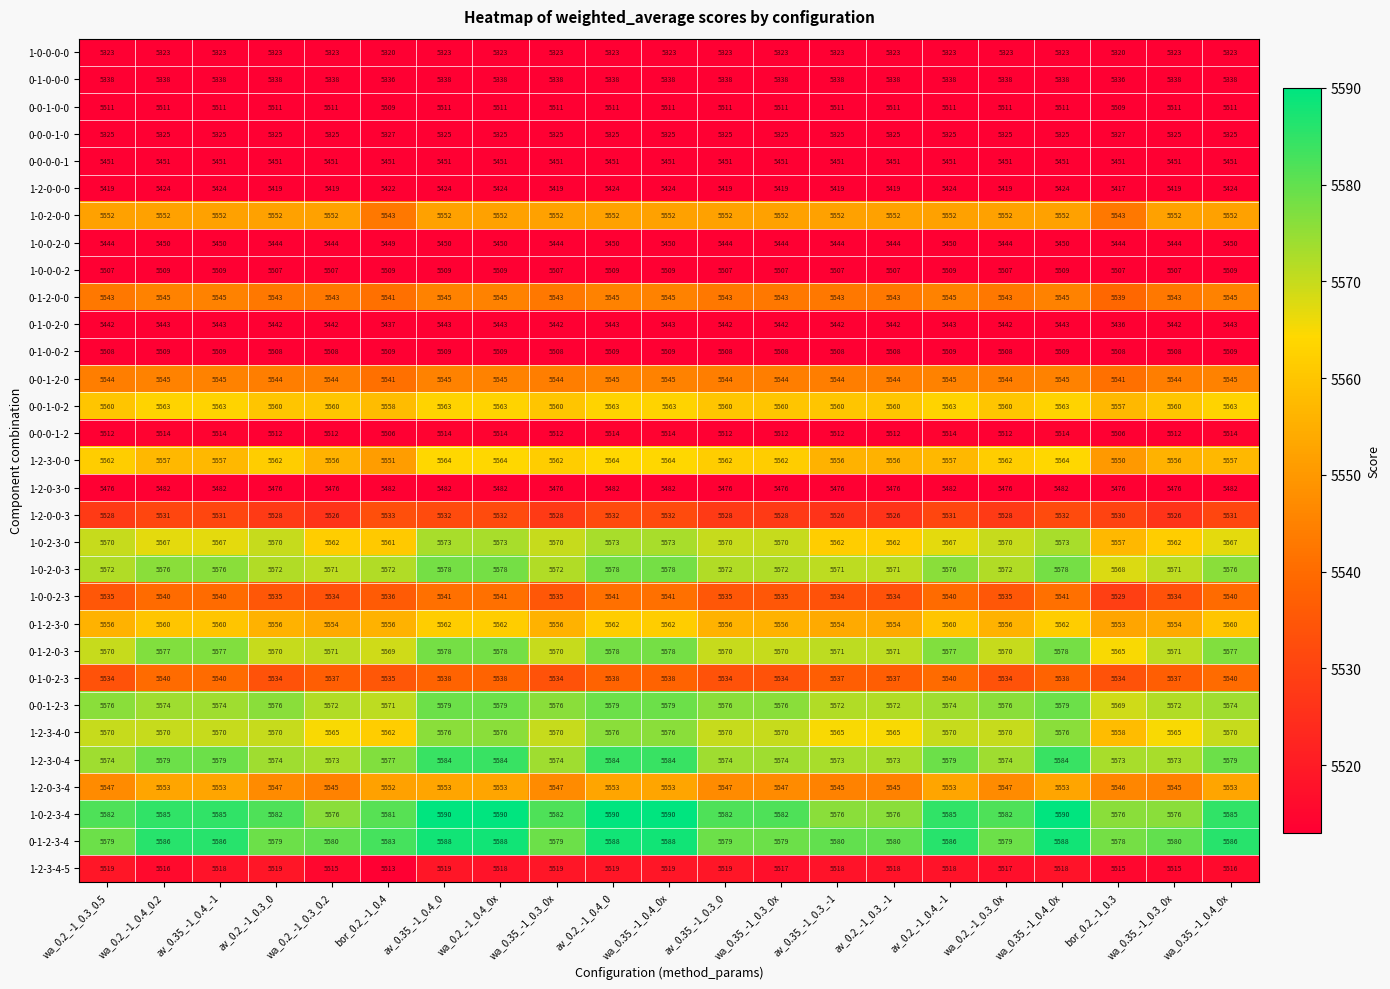

What is the greatest value displayed?

5590